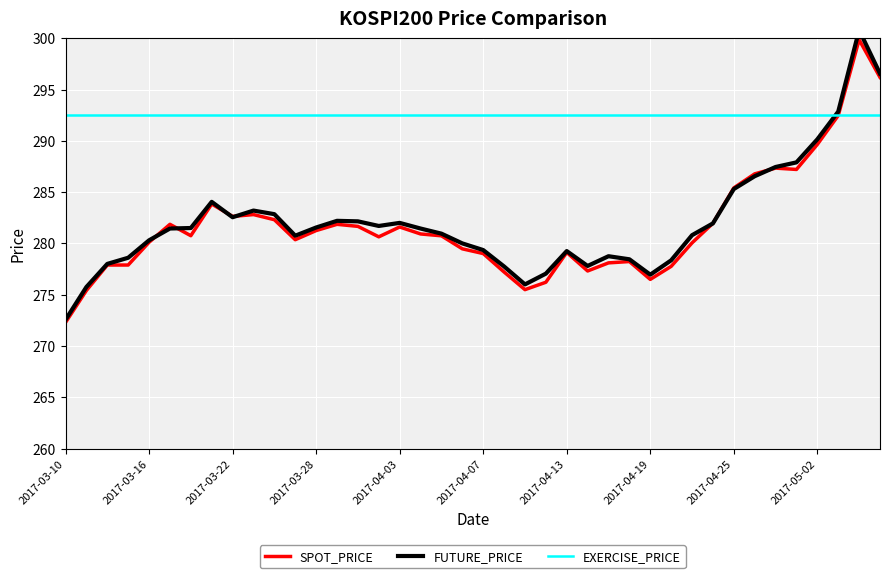

How many lines are shown in the chart?

3